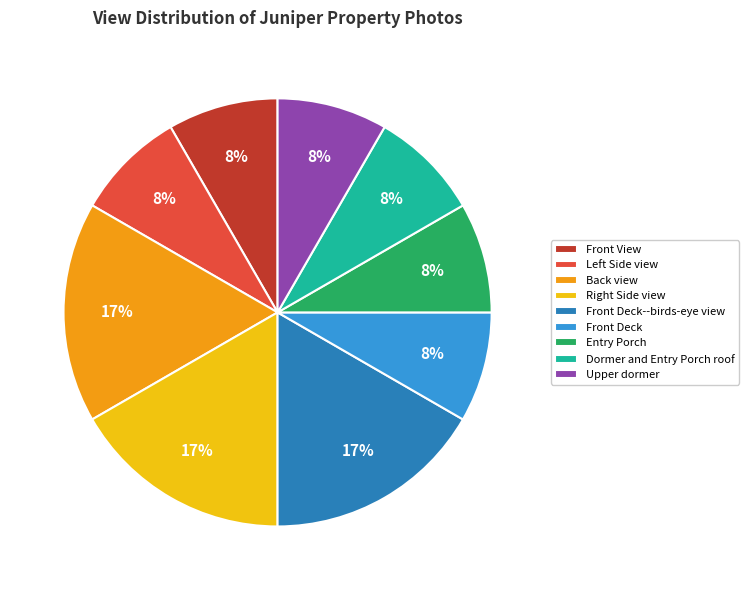

Count the number of slices in the pie.

9